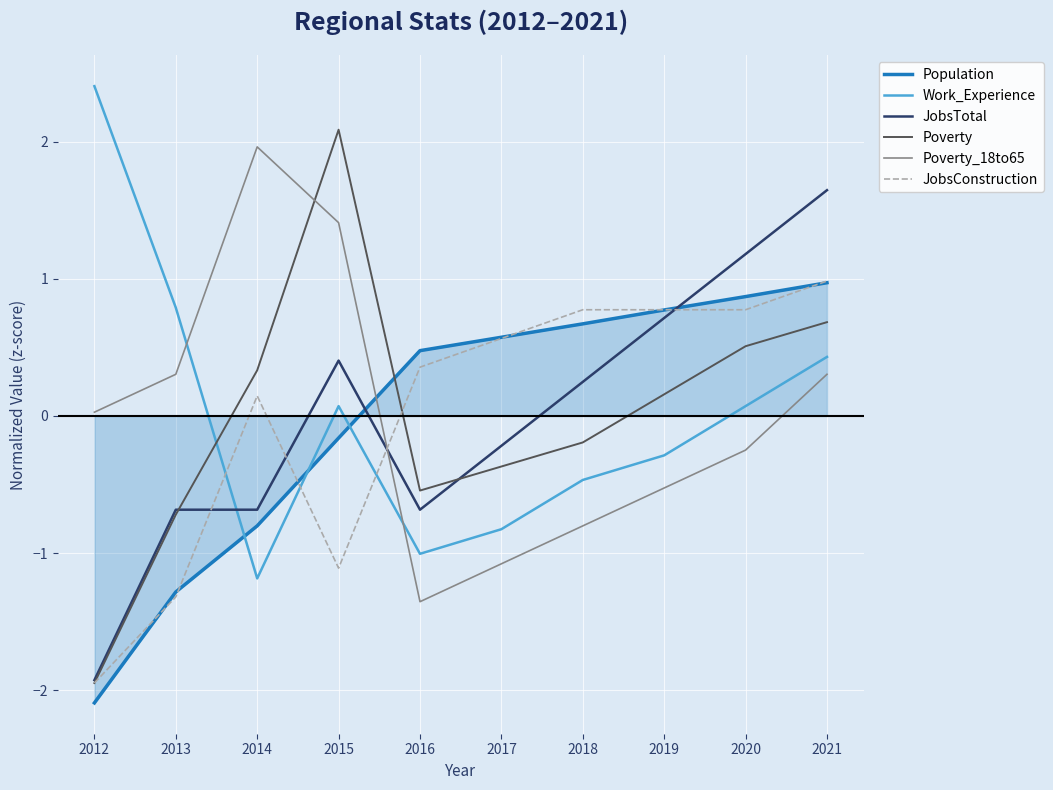

How many categories are shown in the chart?

10